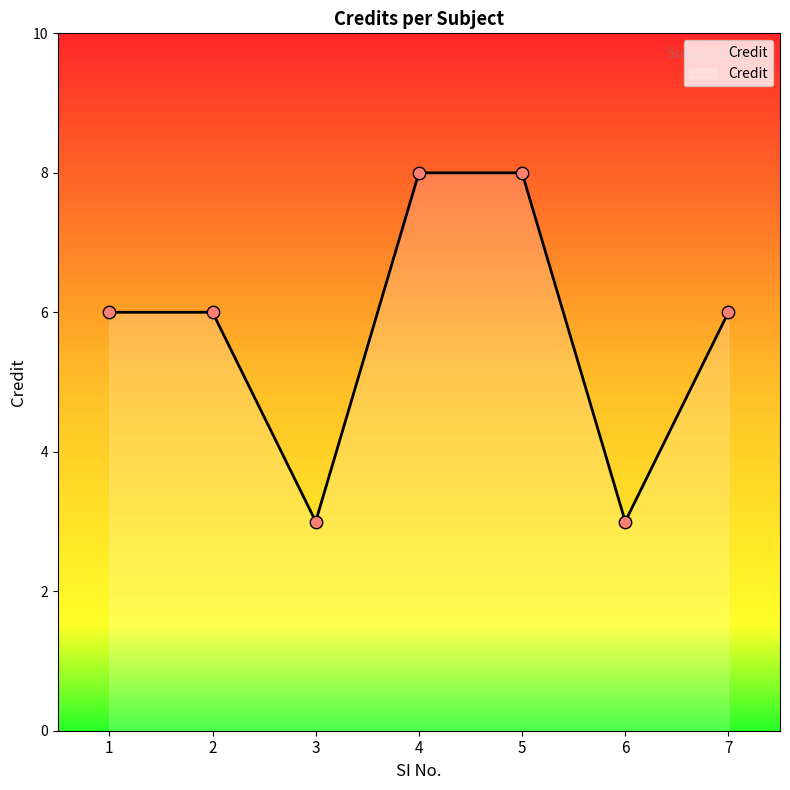

Approximately how many times larger is the value at 7 compared to 2?

1.0